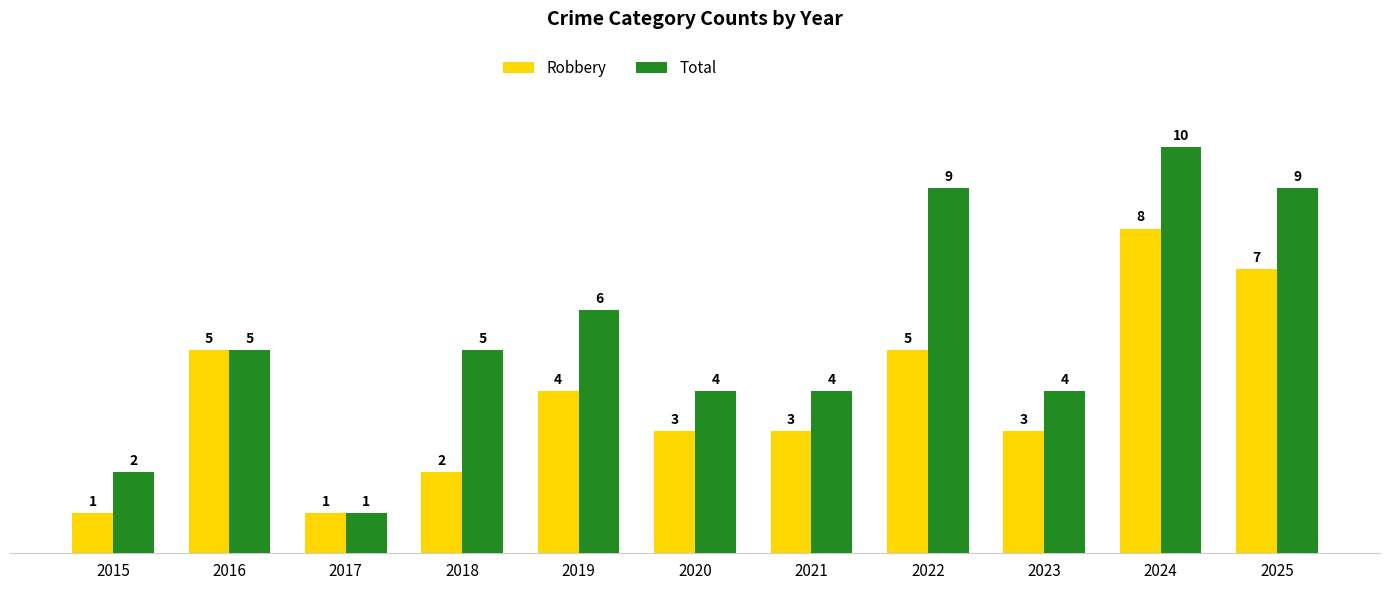

The Robbery series shows 3 at 2020. True or false?

True